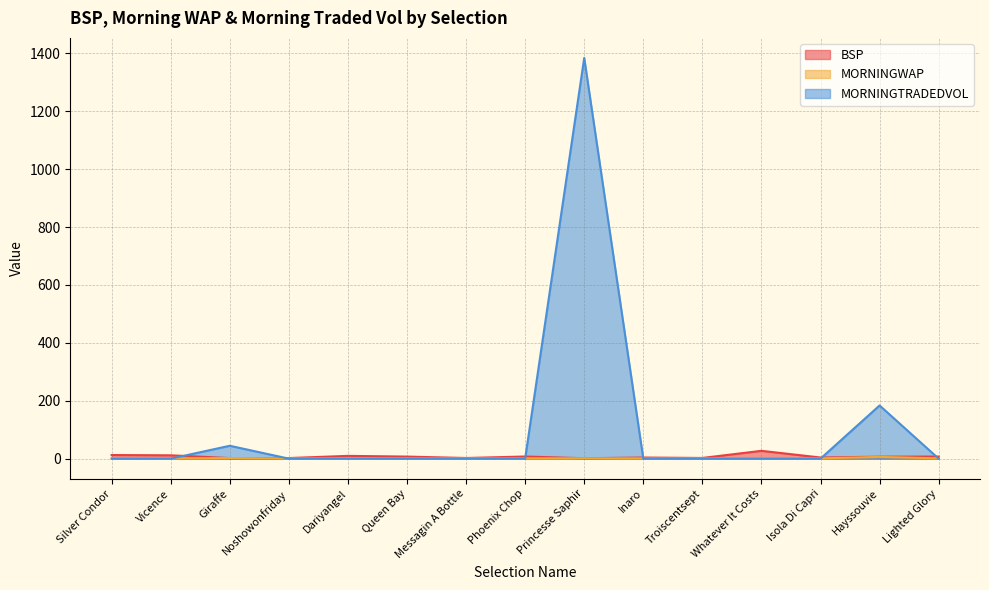

Which series ends up on top after the final intersection of MORNINGWAP and BSP?

BSP